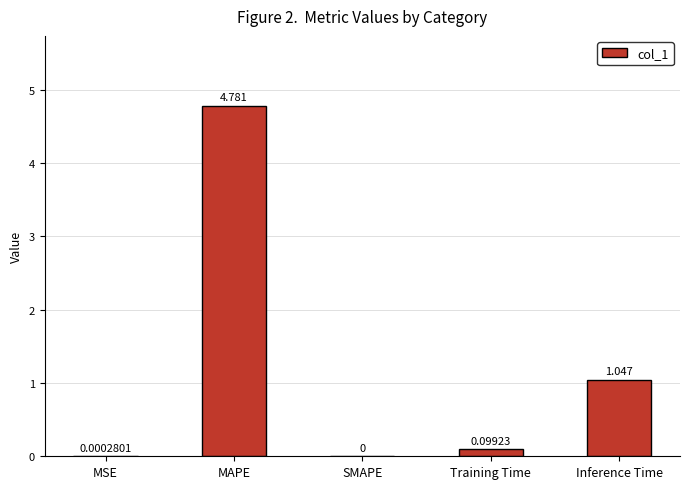

Which has a higher value, MAPE or SMAPE?

MAPE